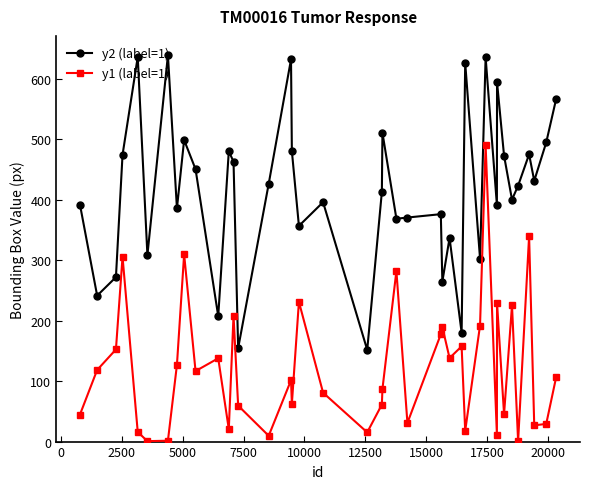

What is the difference between the maximum and minimum values in the y2 (label=1) series?

487.0